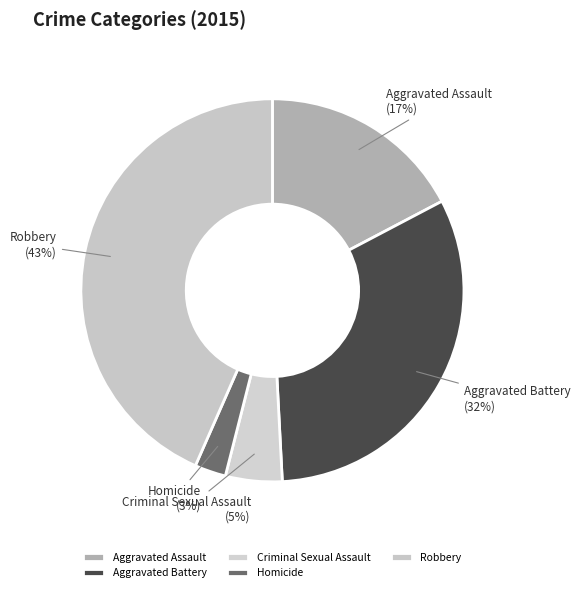

To the nearest percent, what is the average slice percentage?

20%